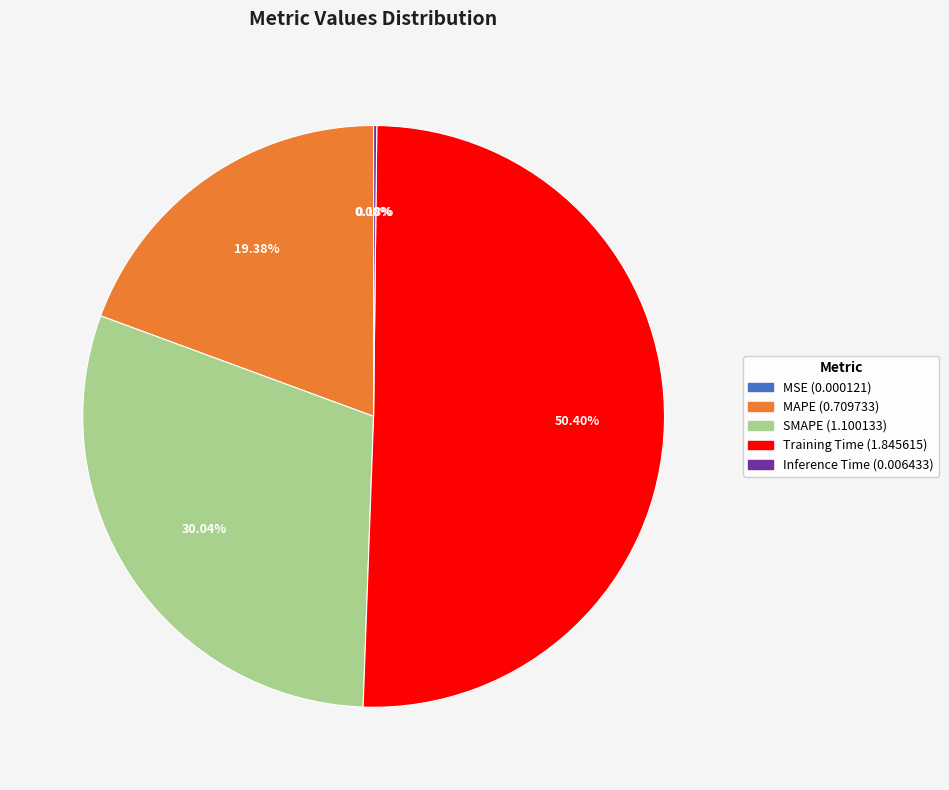

What portion of the pie excludes Training Time?

49.6%